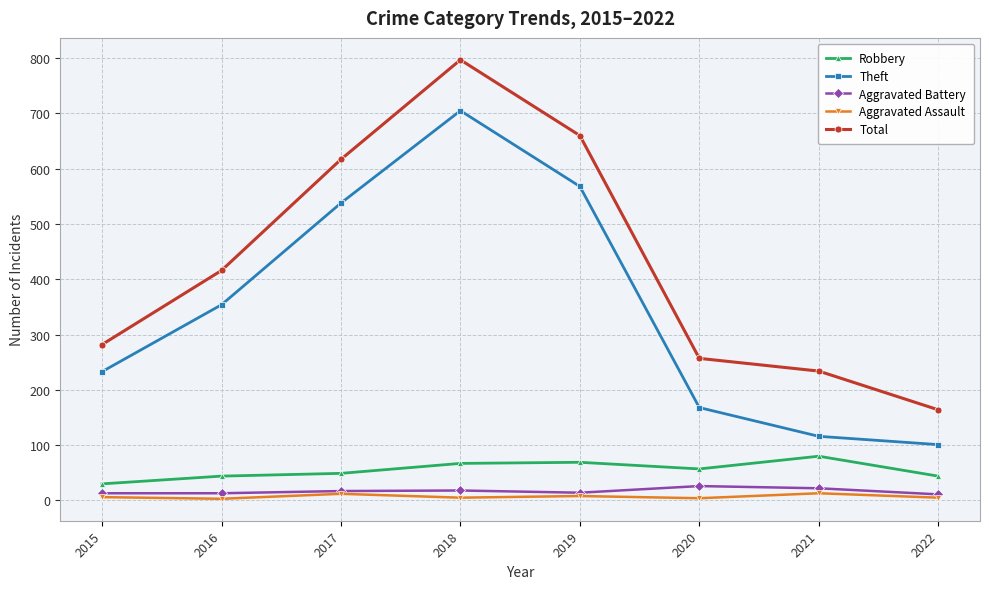

What is the maximum value shown in the chart?

797